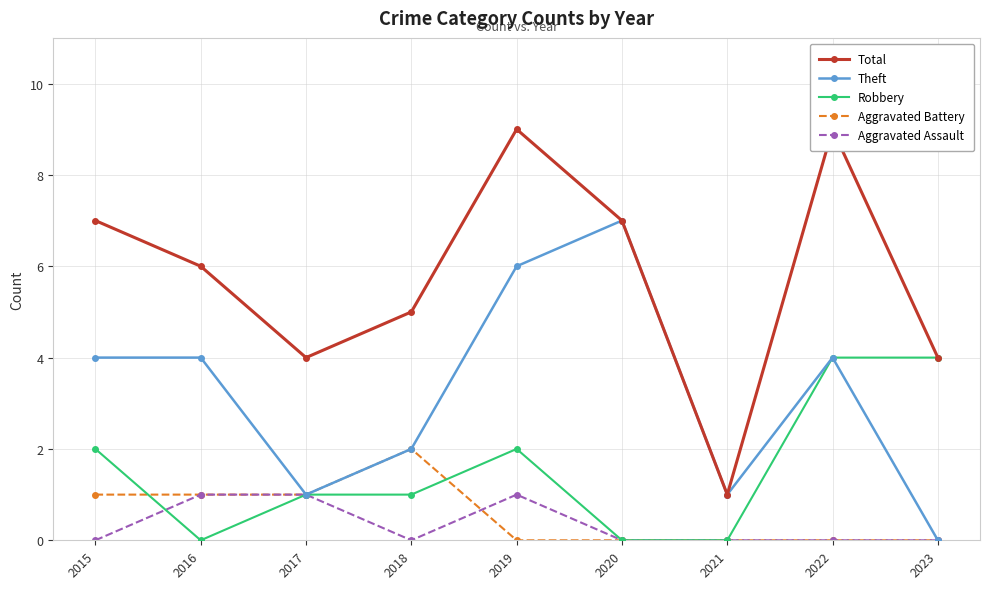

True or false: Aggravated Battery has more than 2 points higher than both neighbors.

False